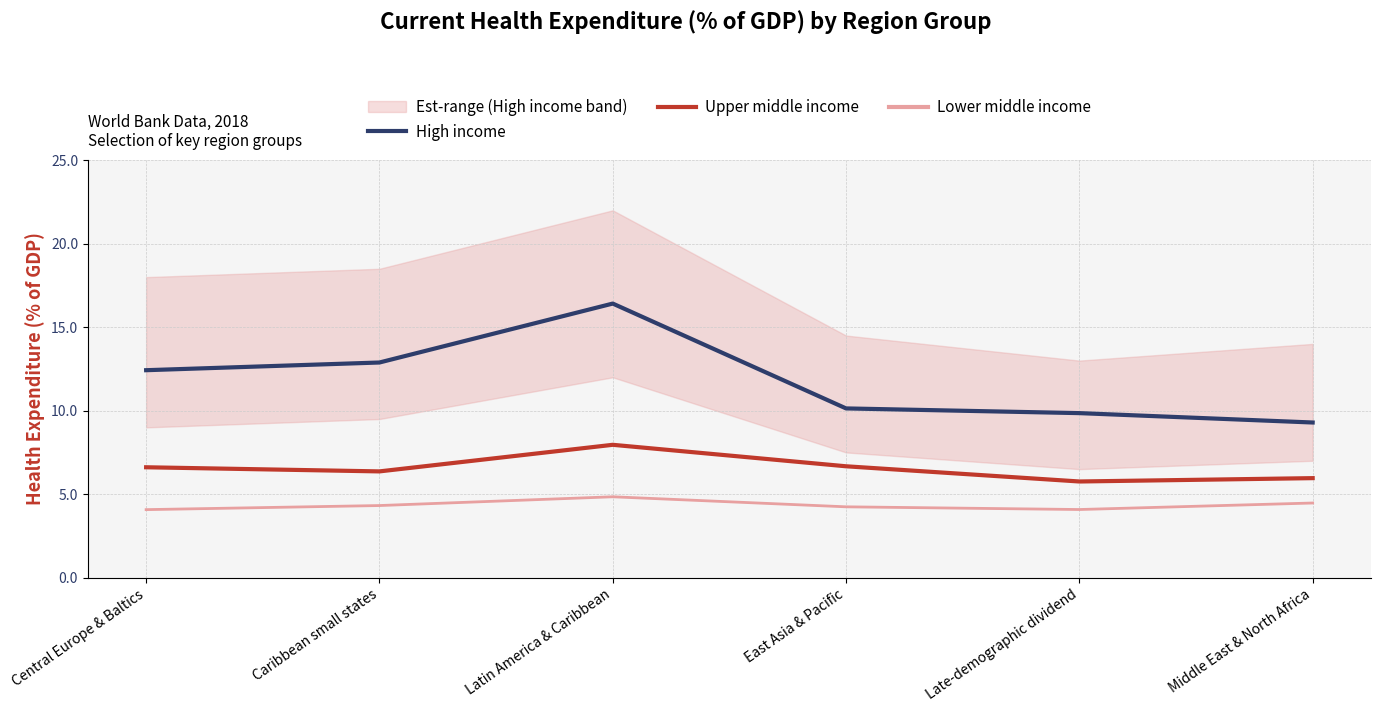

Read the High income value at Latin America & Caribbean.

16.4